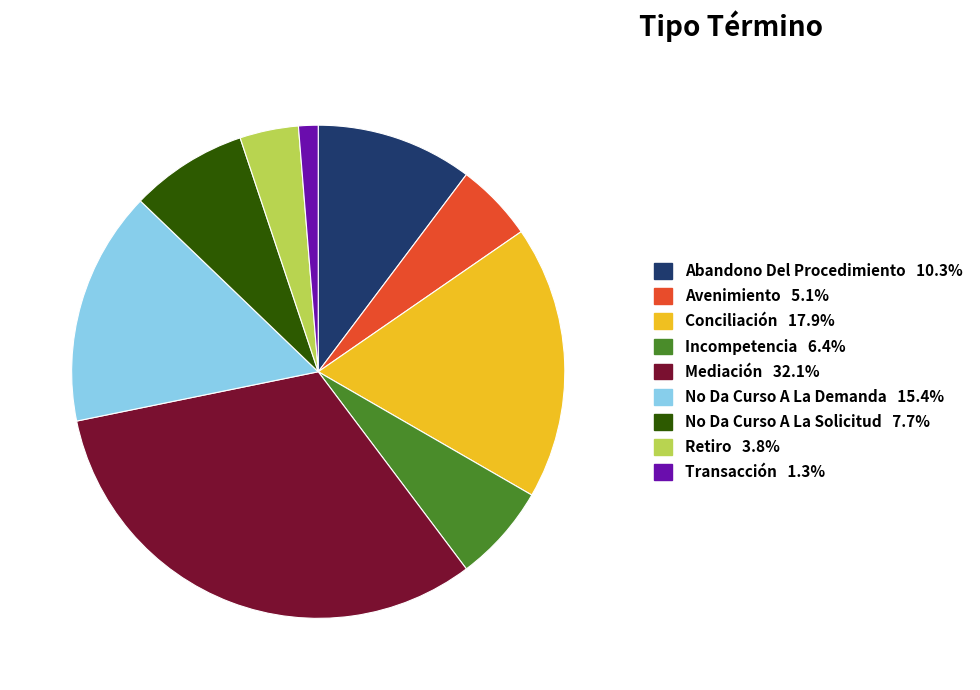

Rank the categories by value from lowest to highest.

Transacción, Retiro, Avenimiento, Incompetencia, No Da Curso A La Solicitud, Abandono Del Procedimiento, No Da Curso A La Demanda, Conciliación, Mediación